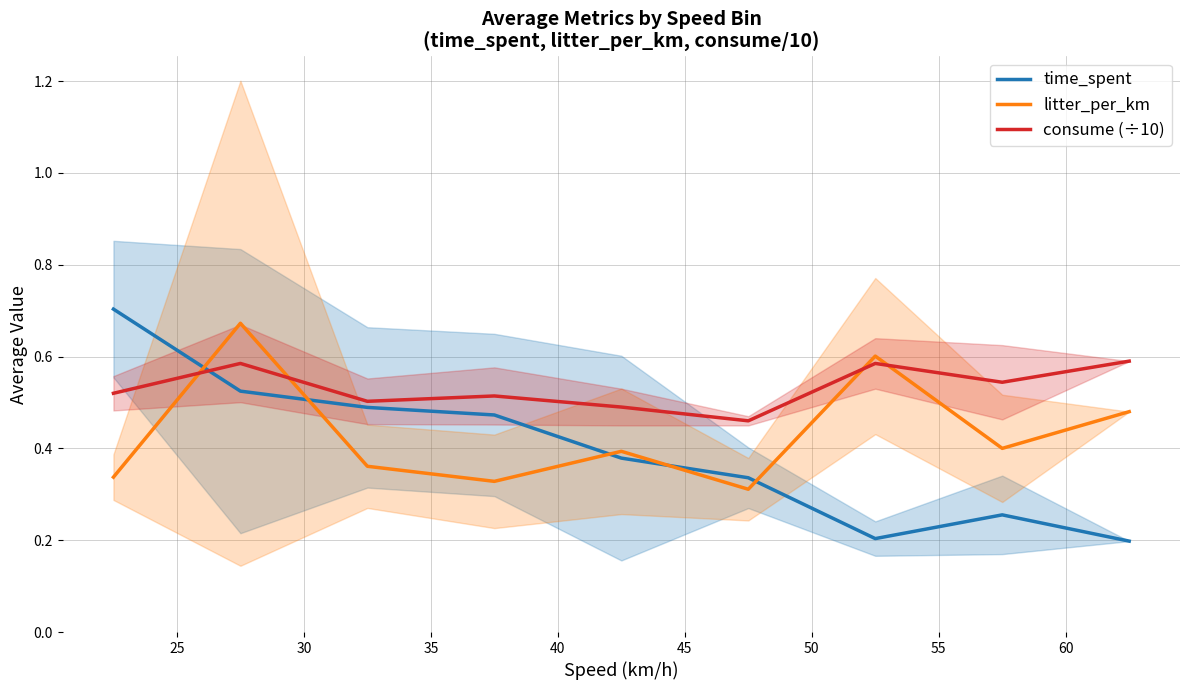

What is the value of the time_spent point at the 9th from the left?

0.2